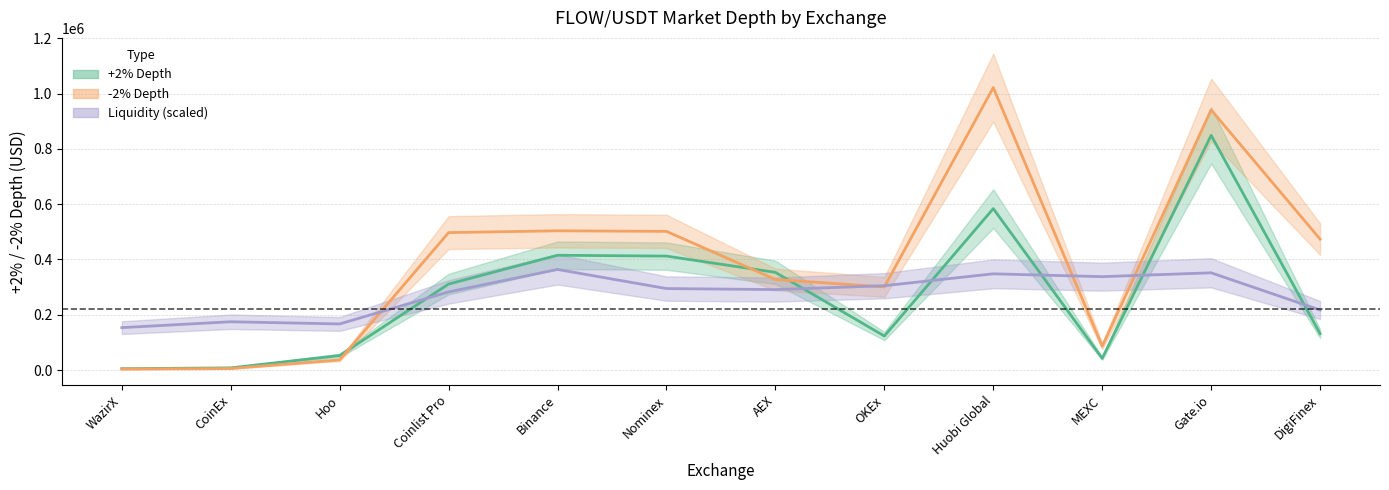

Reading right to left, list all the values displayed in this chart.

+2% Depth: DigiFinex=131720.5	Gate.io=849105.4	MEXC=42242.9	Huobi Global=584061.9	OKEx=123020.6	AEX=353390.7	Nominex=412242.7	Binance=415267.5	Coinlist Pro=311054.4	Hoo=52506.9	CoinEx=7820.7	WazirX=4908.5
-2% Depth: DigiFinex=473715.7	Gate.io=941378.2	MEXC=86097.4	Huobi Global=1021972.3	OKEx=300754.0	AEX=327585.0	Nominex=501713.0	Binance=503681.0	Coinlist Pro=497286.5	Hoo=36648.3	CoinEx=5448.7	WazirX=3502.5